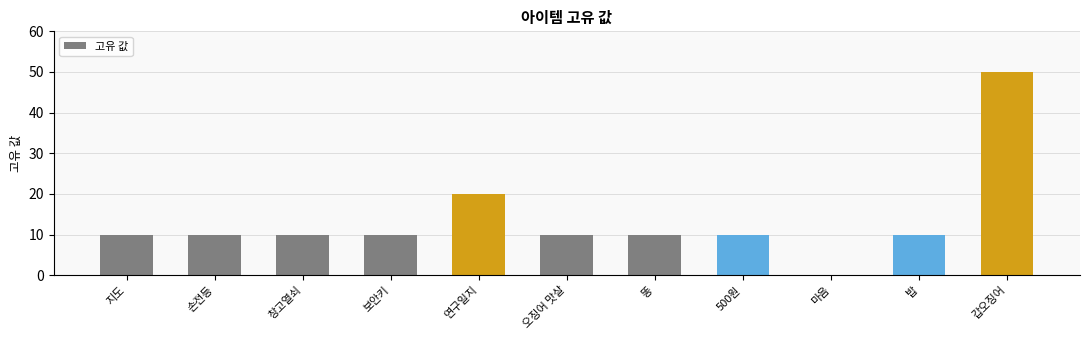

Count the number of data series in this chart.

1